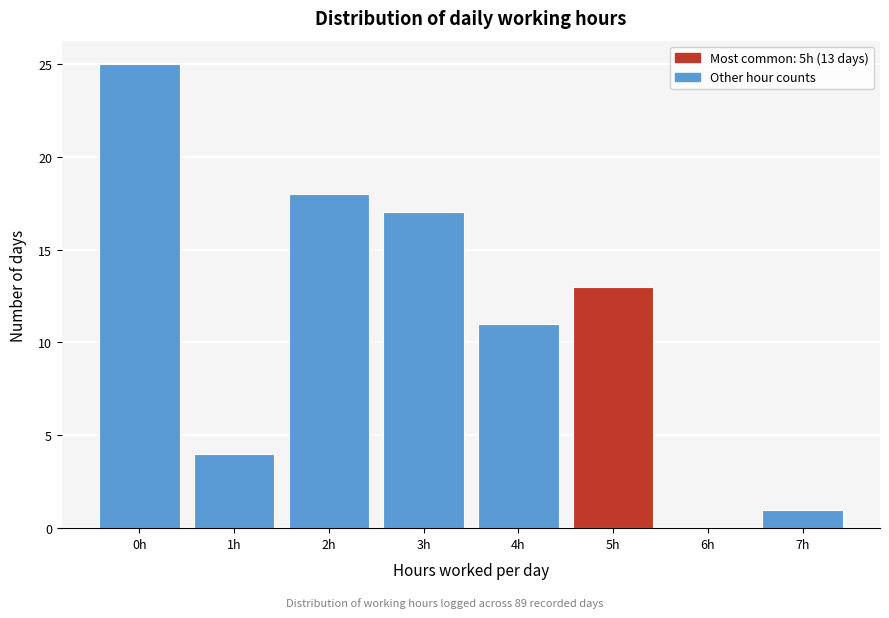

Over which range of the x-axis is the bar tallest?

-0.5 to 0.5